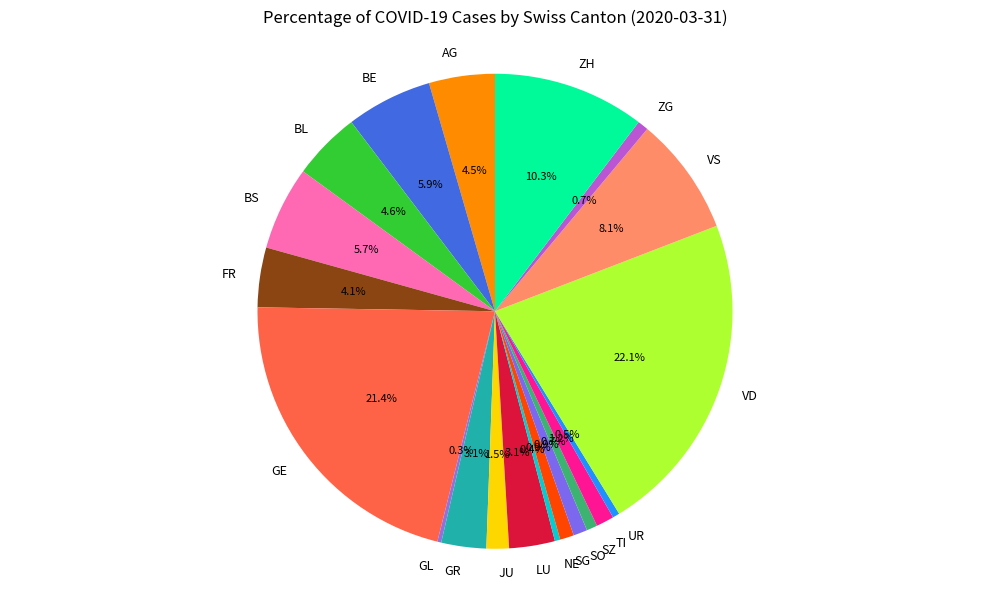

To the nearest percent, what is the difference between the largest and smallest slice percentages?

22%